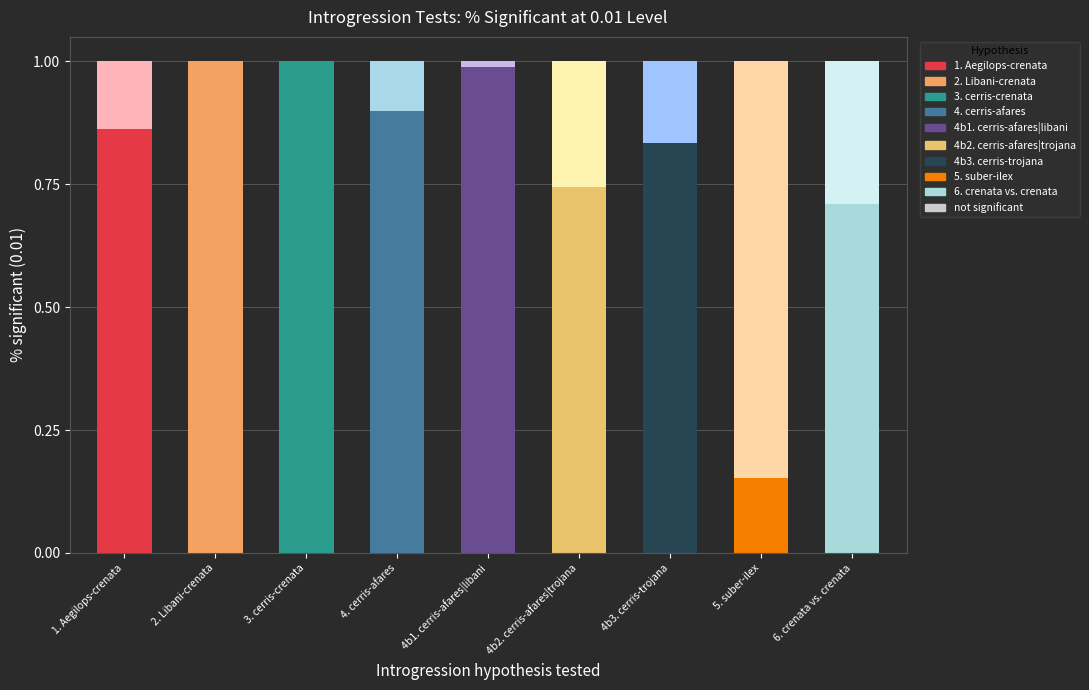

Rank the categories by value from lowest to highest.

5. suber-ilex, 6. crenata vs. crenata, 4b2. cerris-afares|trojana, 4b3. cerris-trojana, 1. Aegilops-crenata, 4. cerris-afares, 4b1. cerris-afares|libani, 2. Libani-crenata, 3. cerris-crenata